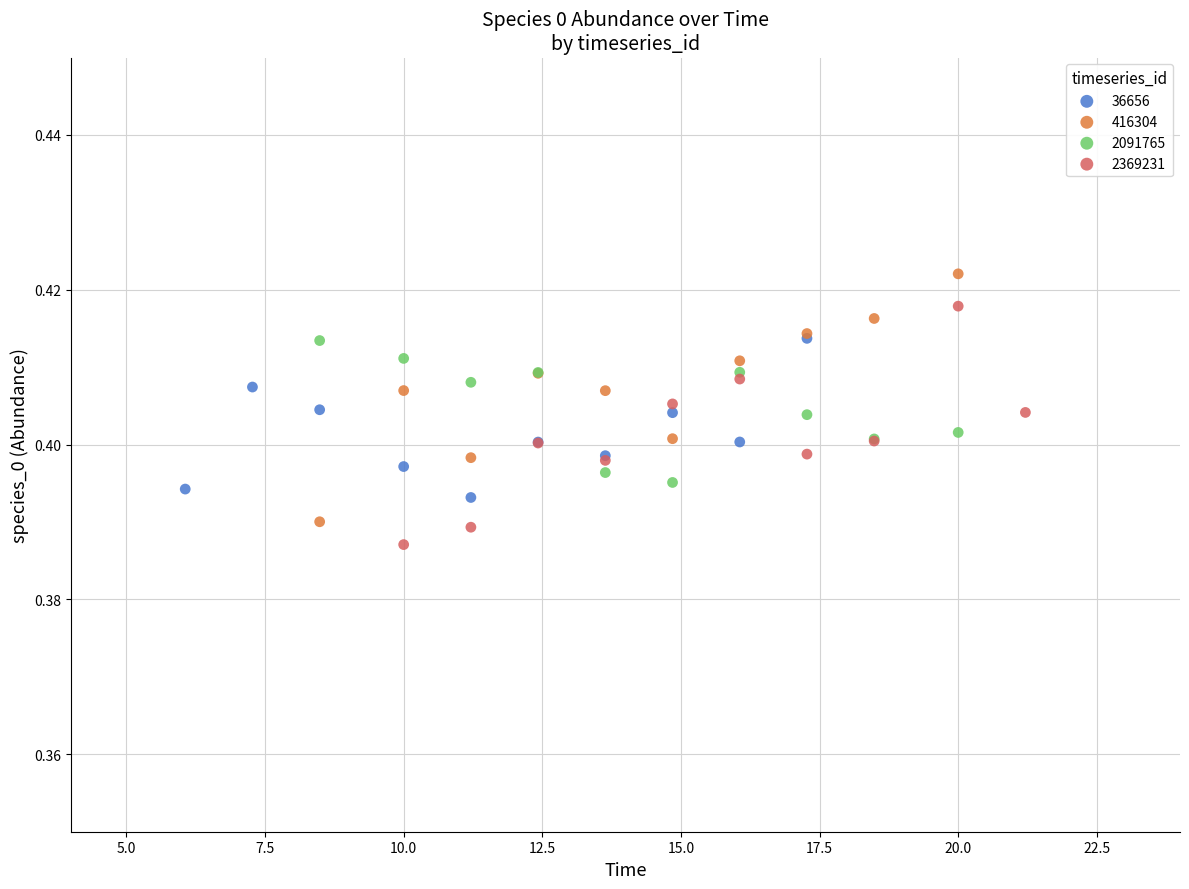

Which series has the largest Y range (max minus min)?

416304